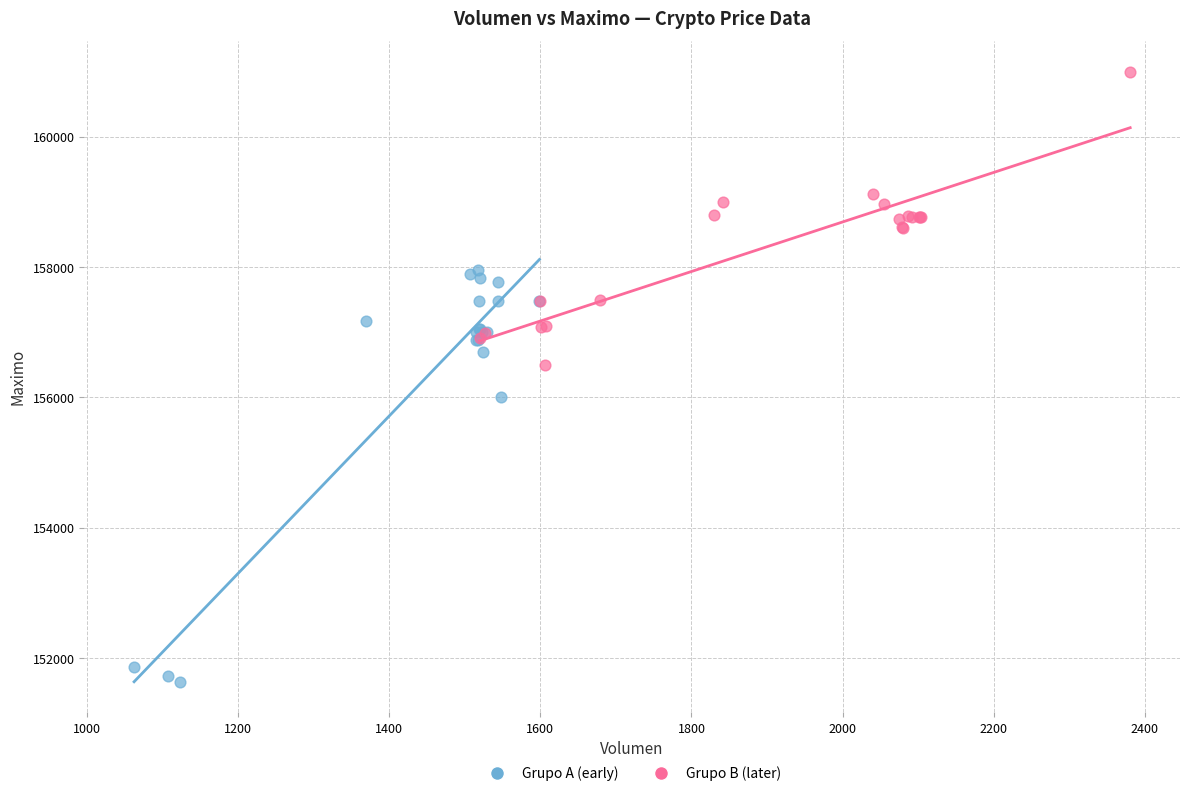

Which series contains the highest Y value?

Grupo B (later)